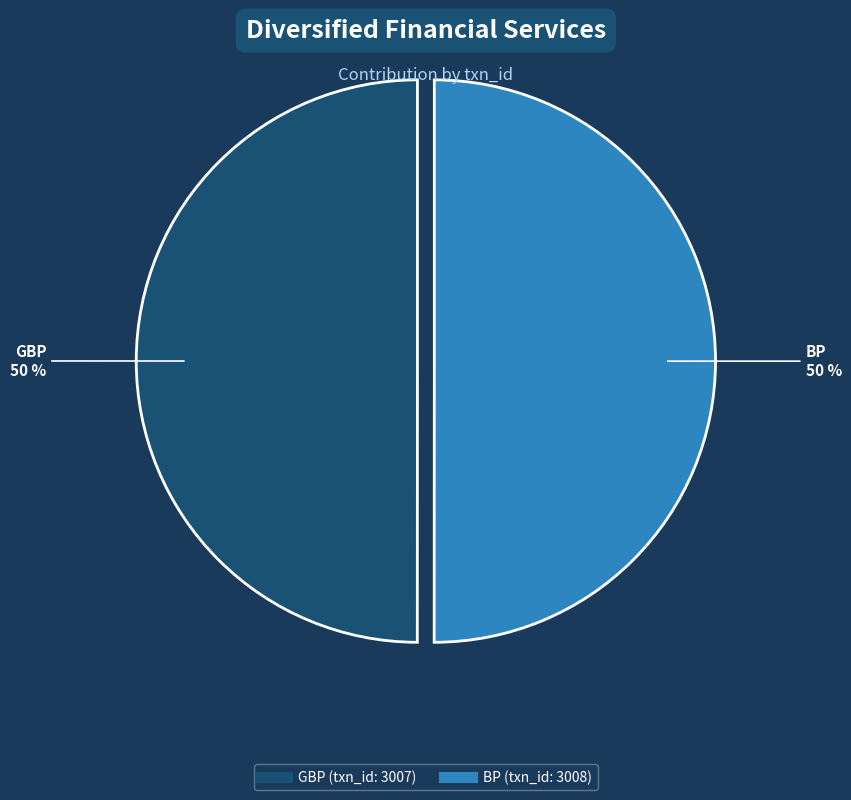

Do BP and GBP together represent more than half of the pie?

Yes